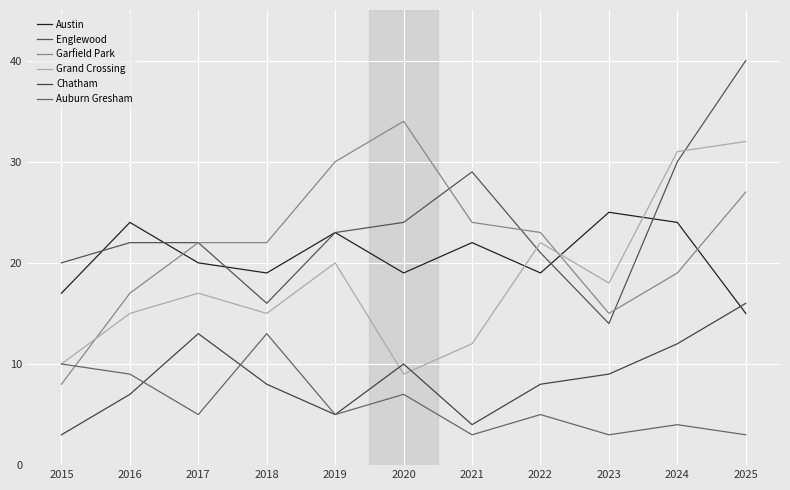

Reading right to left, transcribe all the data shown in this chart.

Austin: 15	24	25	19	22	19	23	19	20	24	17
Englewood: 40	30	14	21	29	24	23	16	22	22	20
Garfield Park: 27	19	15	23	24	34	30	22	22	17	8
Grand Crossing: 32	31	18	22	12	9	20	15	17	15	10
Chatham: 16	12	9	8	4	10	5	8	13	7	3
Auburn Gresham: 3	4	3	5	3	7	5	13	5	9	10